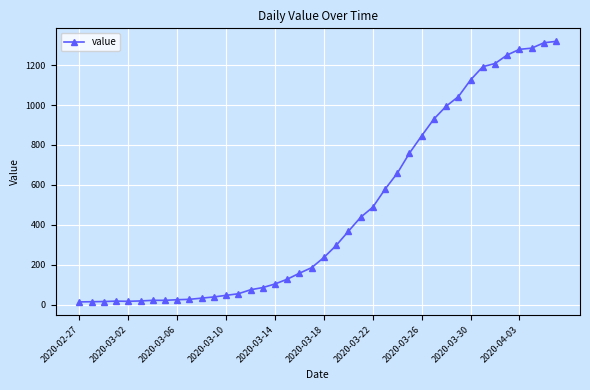

What is the difference between the maximum and minimum values?

1306